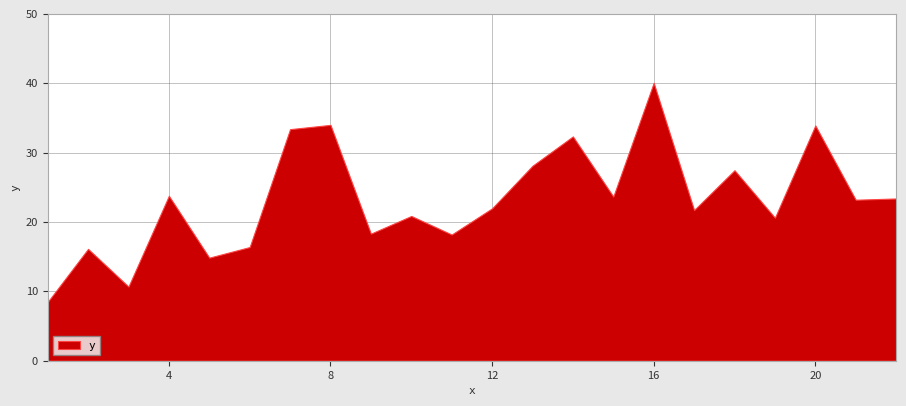

Reading left to right, list all the values displayed in this chart.

1=8.5	2=16.1	3=10.7	4=23.8	5=14.9	6=16.4	7=33.4	8=34.0	9=18.3	10=20.9	11=18.2	12=22.0	13=28.1	14=32.3	15=23.7	16=40.1	17=21.7	18=27.5	19=20.6	20=33.9	21=23.2	22=23.4